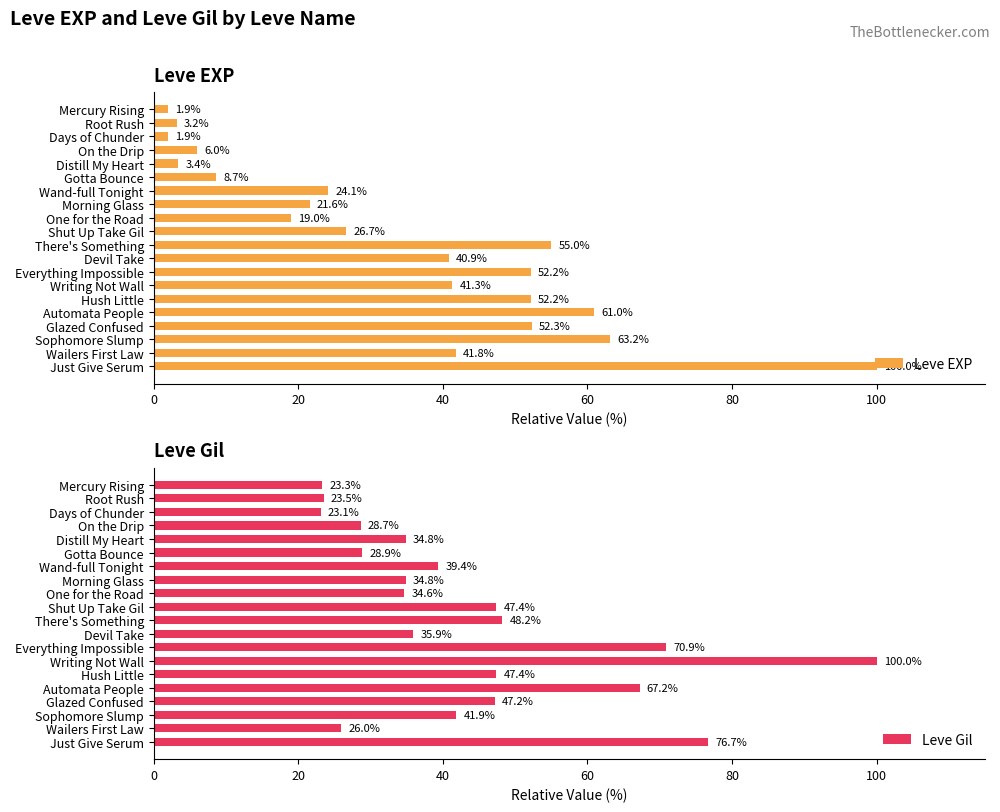

What is the difference between the maximum and minimum values in the Leve EXP series?

98.1